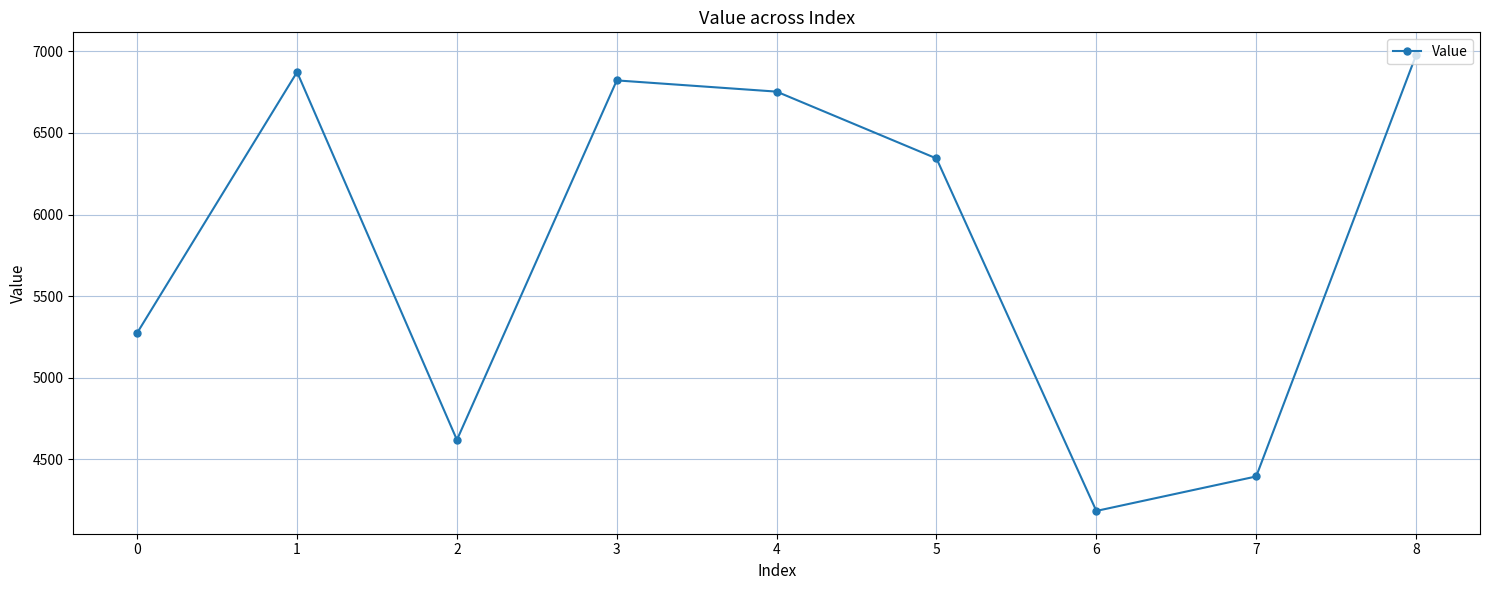

How many lines are shown in the chart?

1